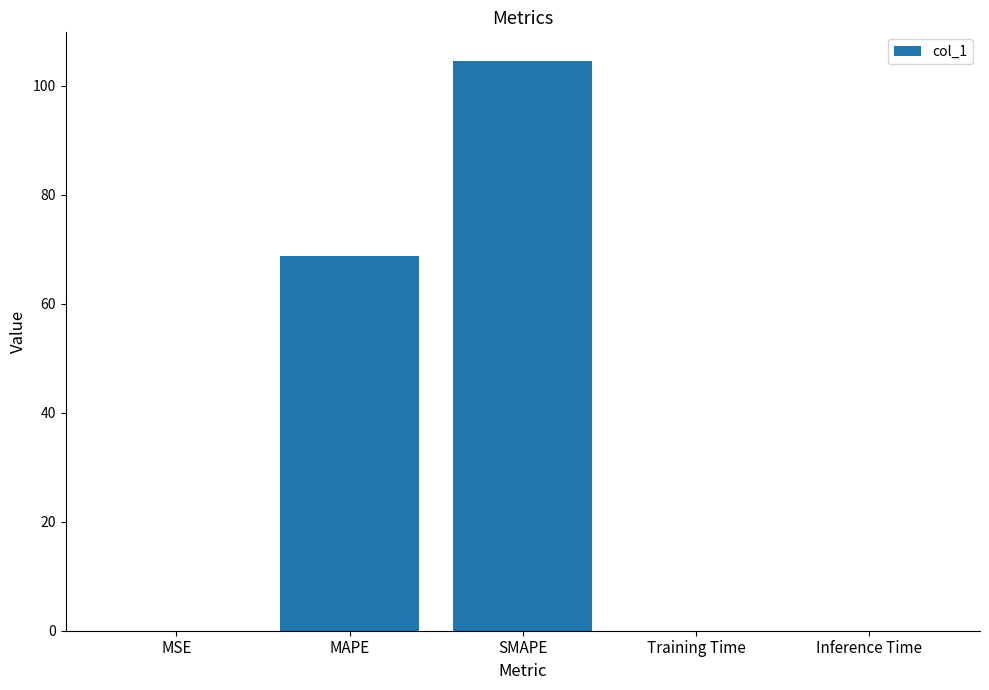

How many distinct data groups are displayed?

1